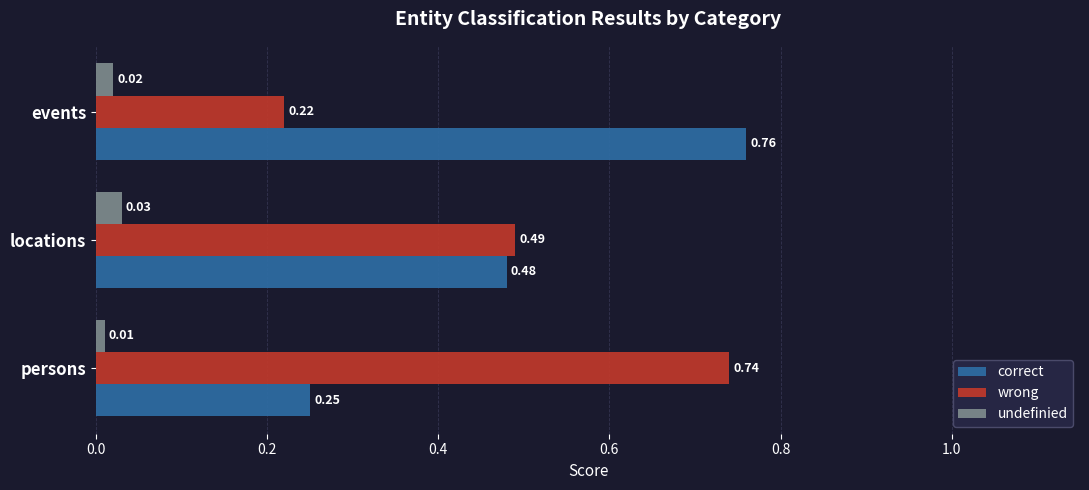

Count the undefinied values in the range 0 to 1.

3